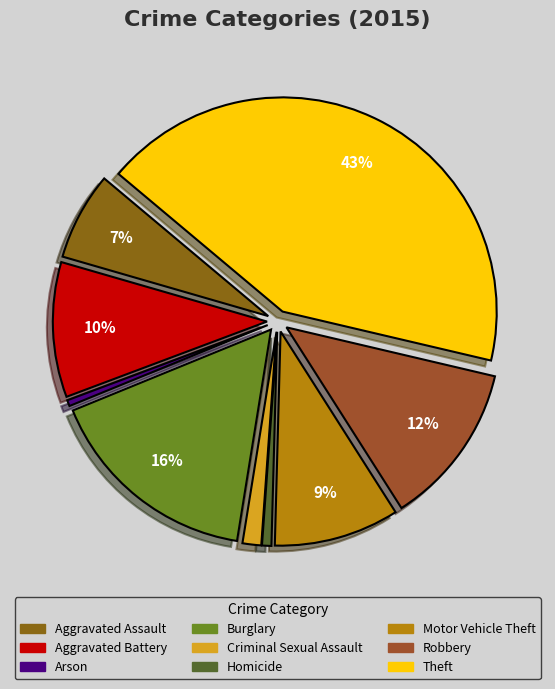

The Burglary slice represents 23% of the pie. True or false?

False